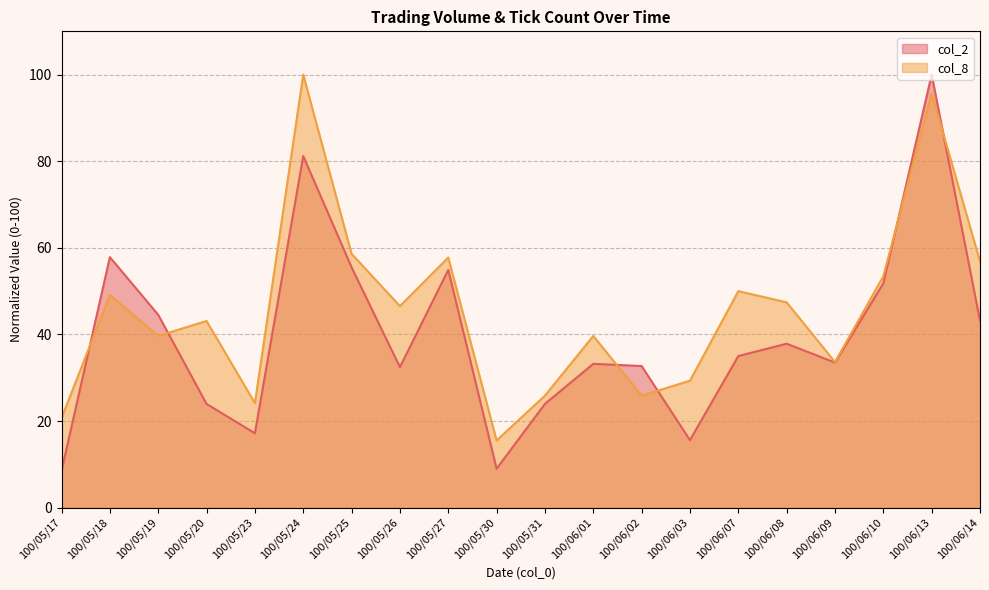

What is the highest value of the col_2 series?

100.0